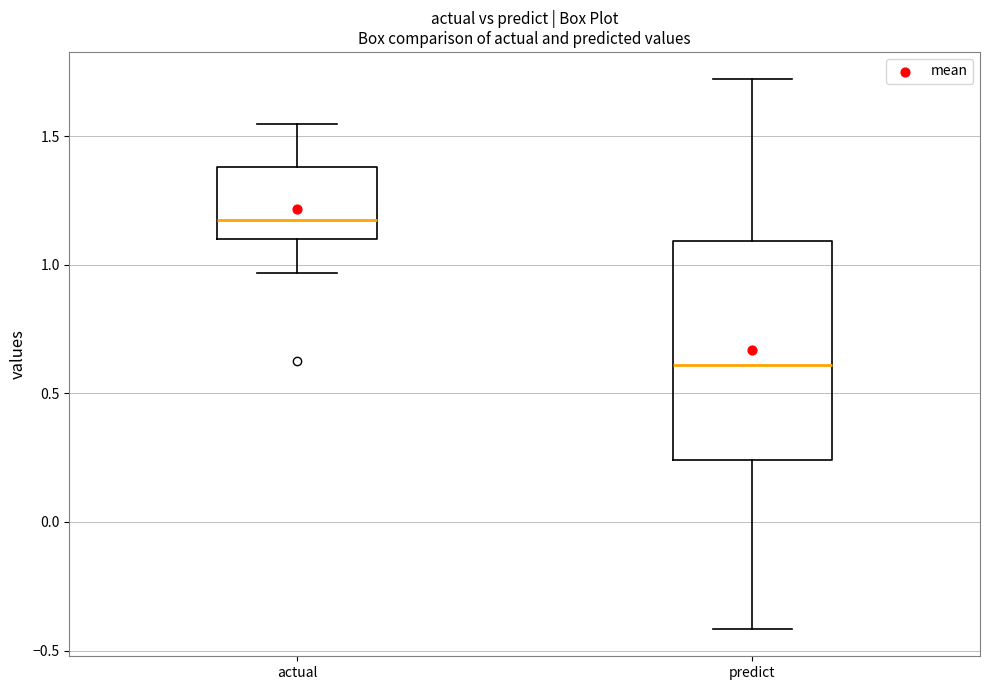

Where does the upper whisker of the box for actual end on the y-axis? The values are not printed on the chart, so give them approximately, as read against the axis.

1.55